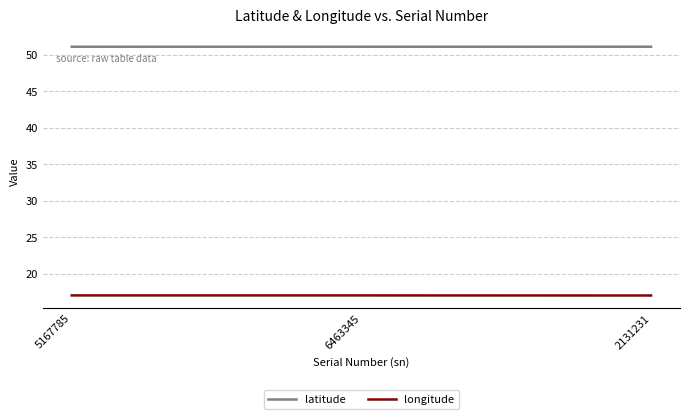

What is the difference between the highest and lowest values at 6463345?

34.1